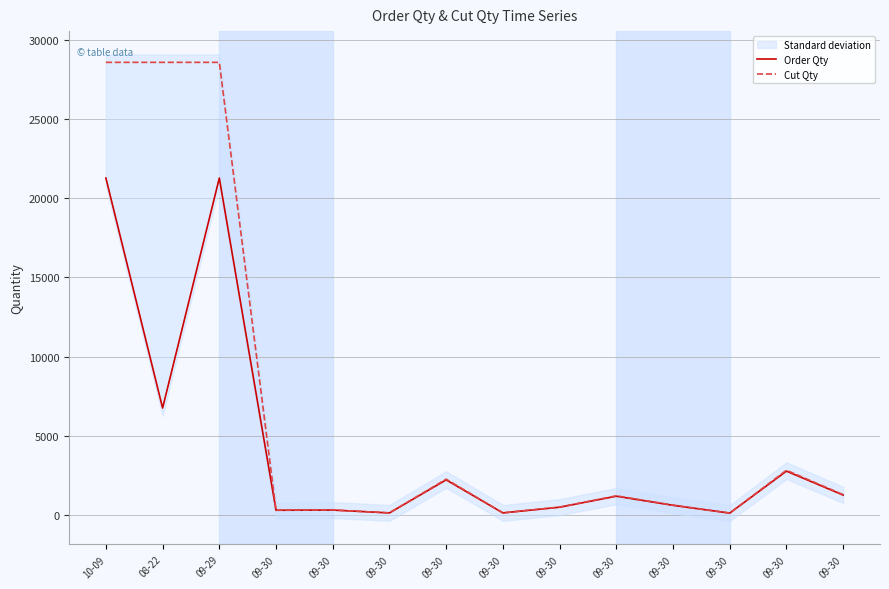

Which series has the largest range (max minus min)?

Cut Qty